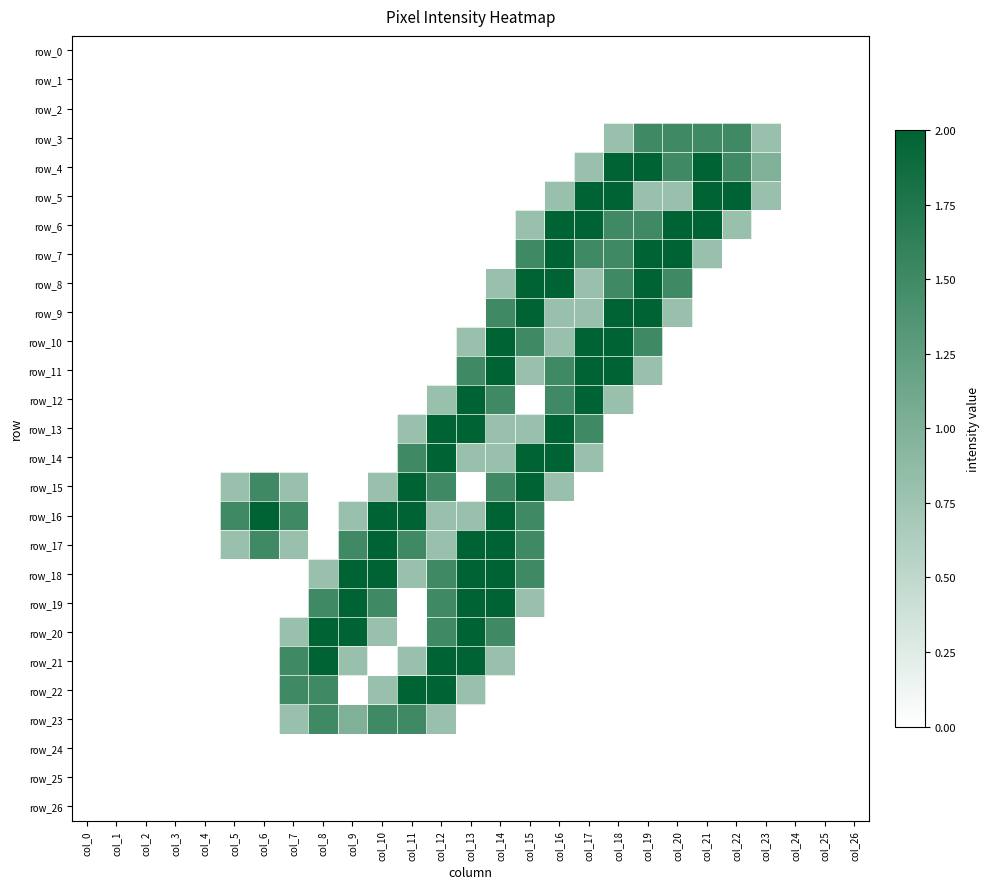

Where is row_8 nearest to the value 1?

col_14